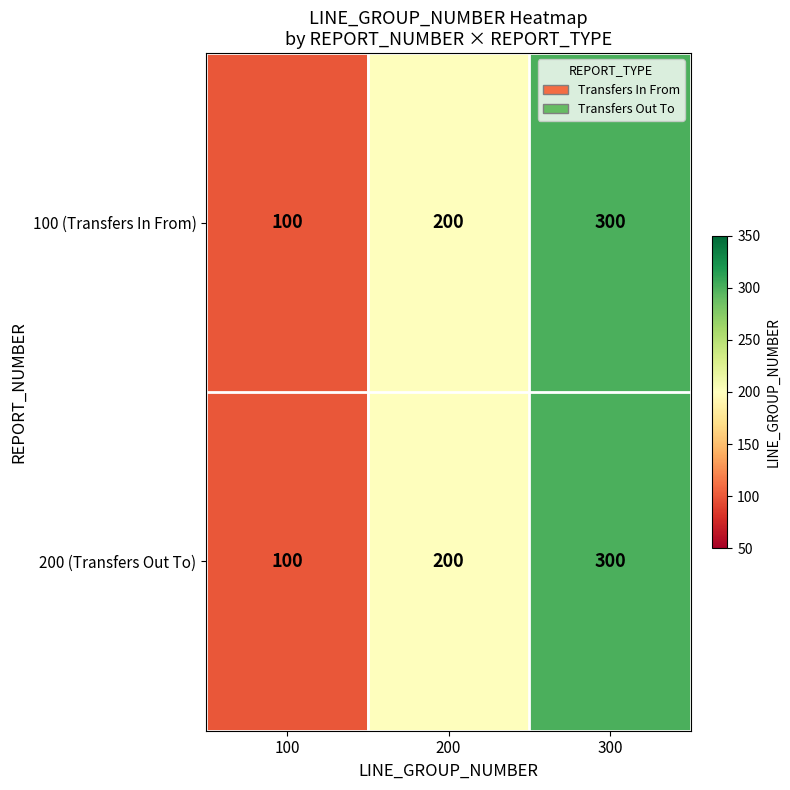

What is the smallest value displayed?

100